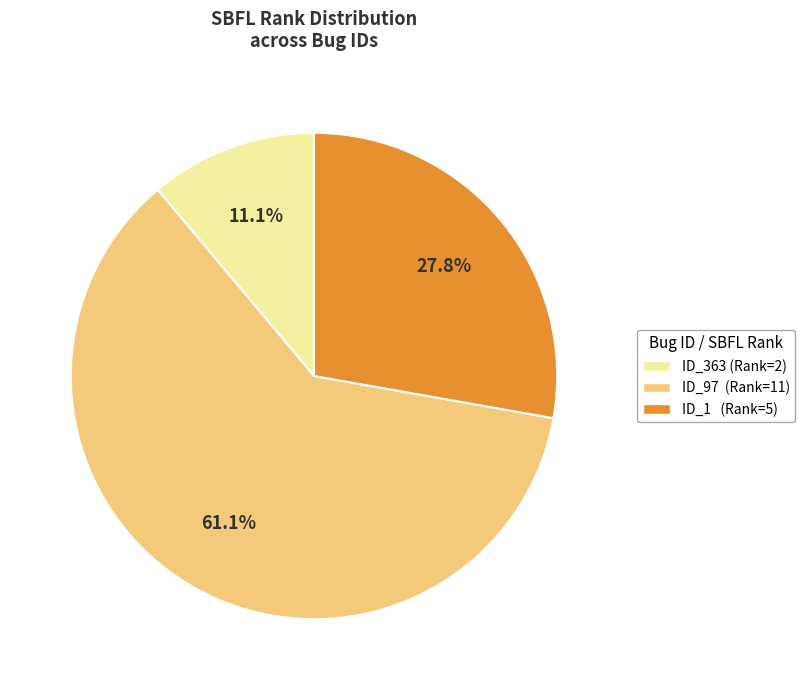

Does any single category account for the majority?

Yes